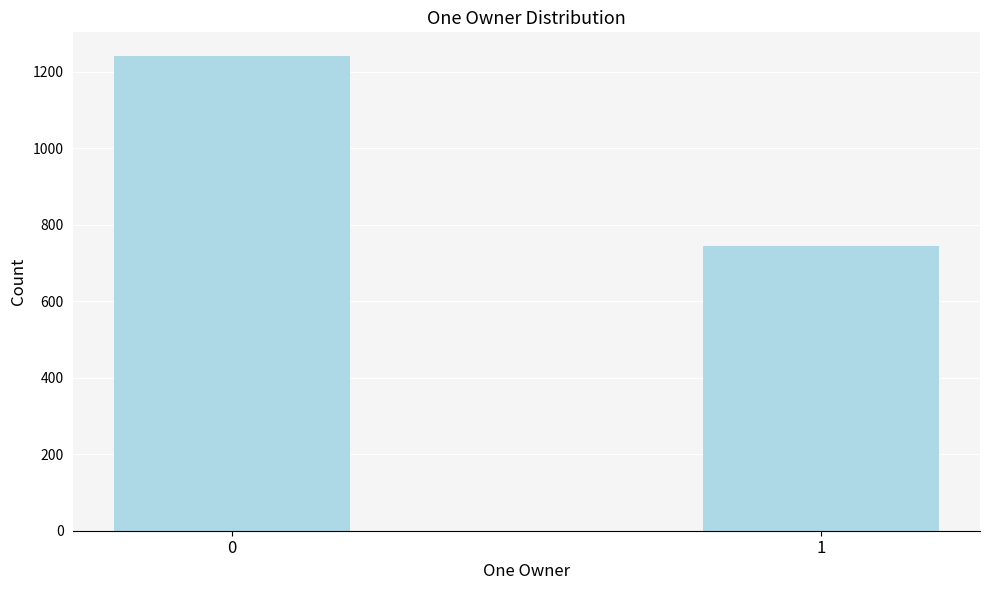

Reading left to right, transcribe all the data shown in this chart.

0=1241	1=744